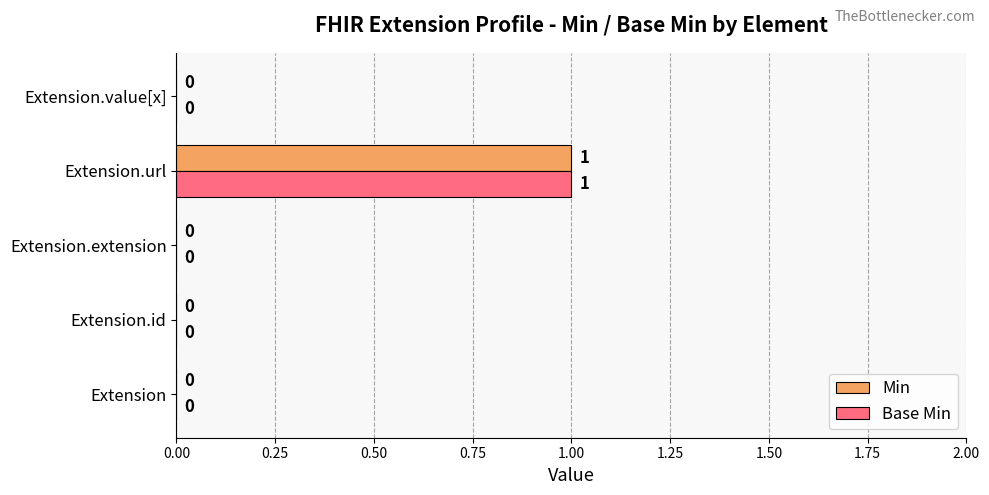

Is it true that Base Min equals 1 at Extension.url?

True